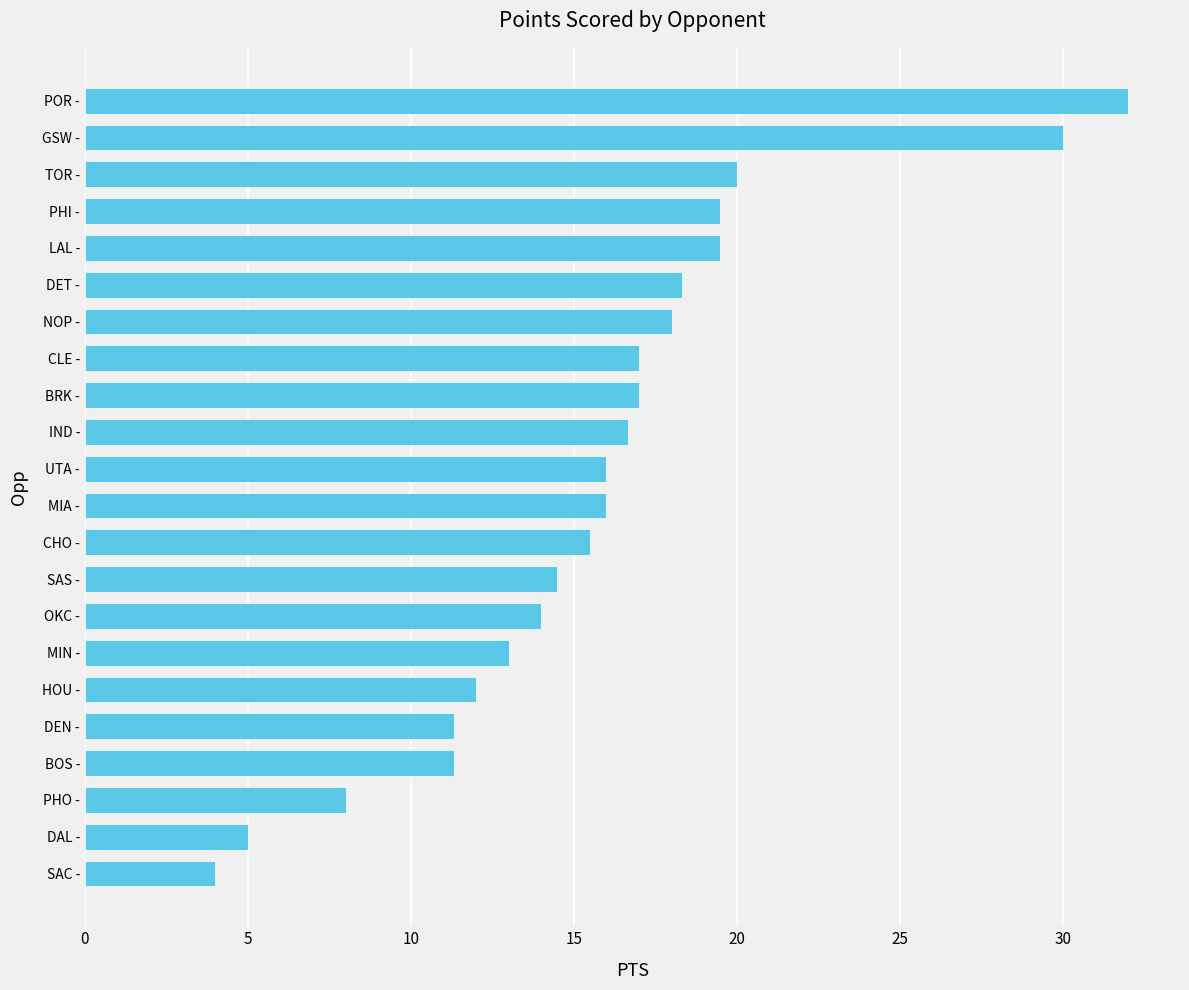

What is the sum of the values at PHO - and GSW -?

38.0